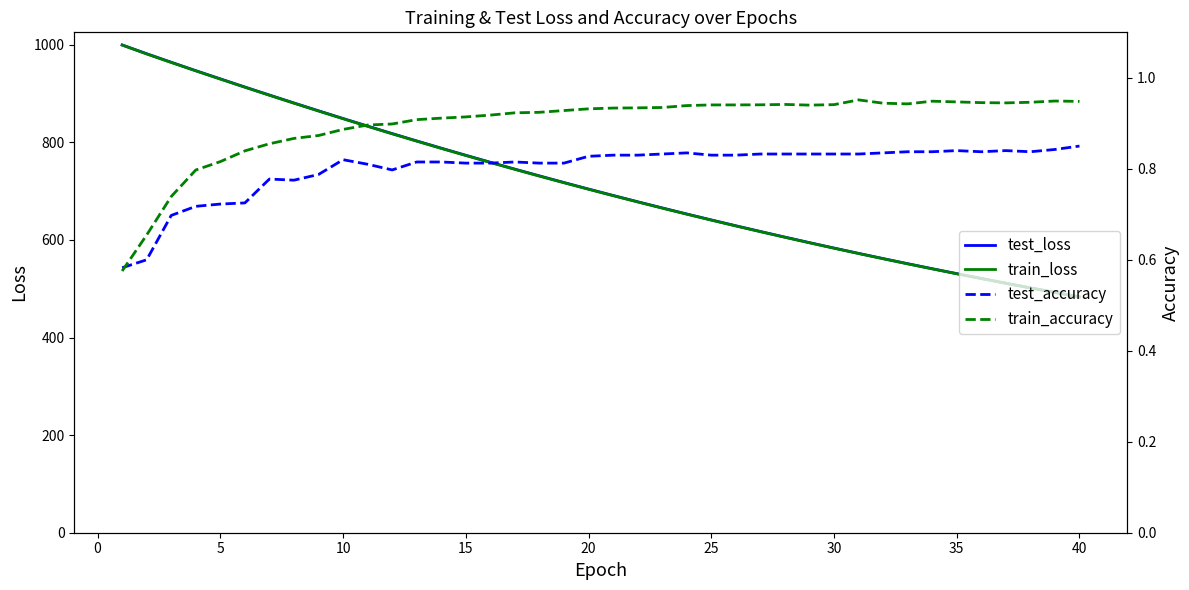

The train_loss series shows 703.9 at 20. True or false?

True